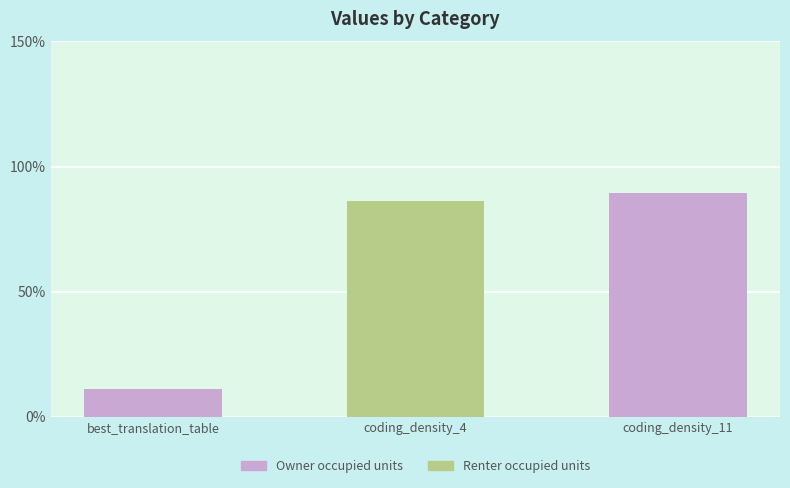

Are the bars horizontal?

No